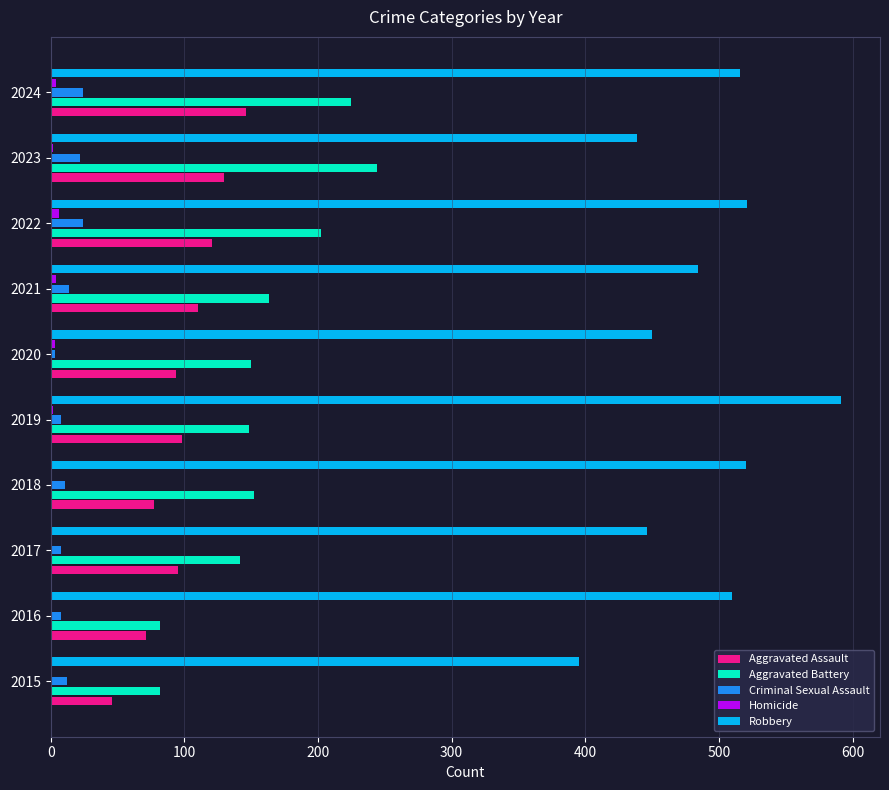

What is the sum of all Aggravated Assault values?

988